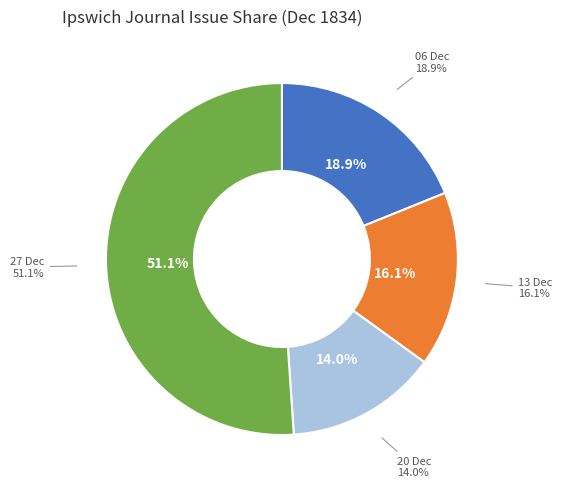

Is it true that 1834.12.13_IpswichJournal is 16% of the pie?

True